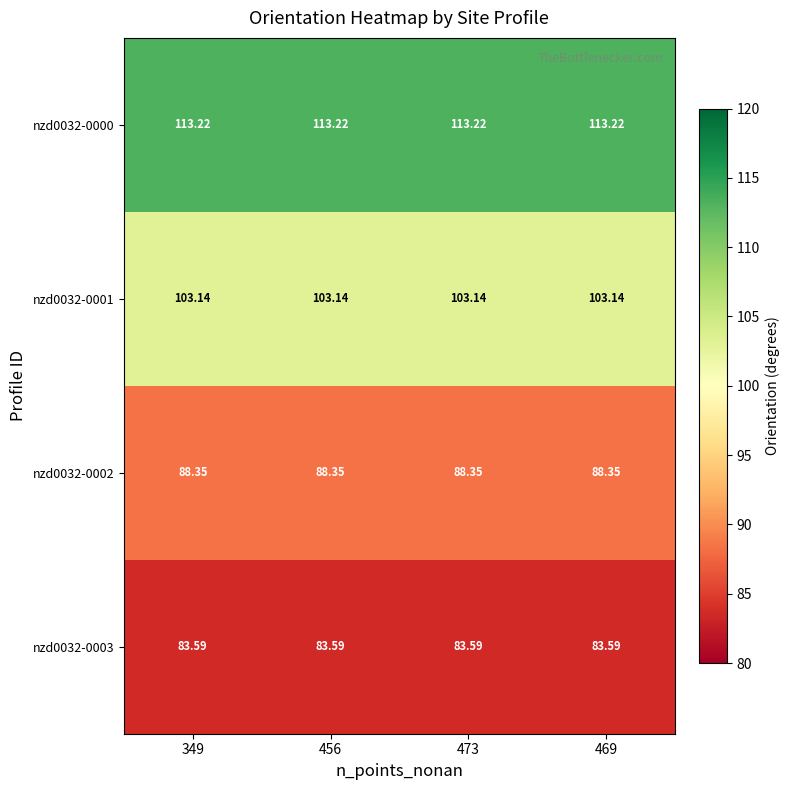

Count the number of categories in the chart.

4